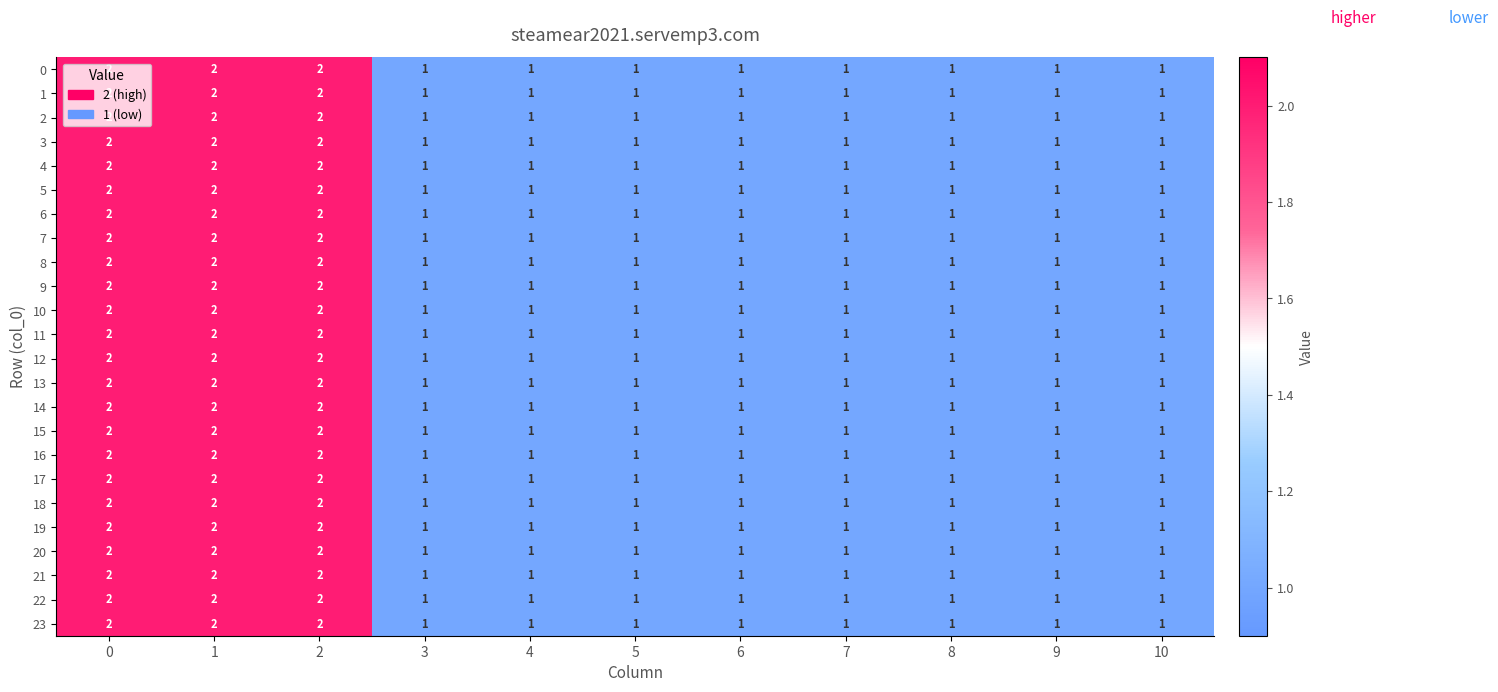

The 3 series shows 1 at 3. True or false?

True